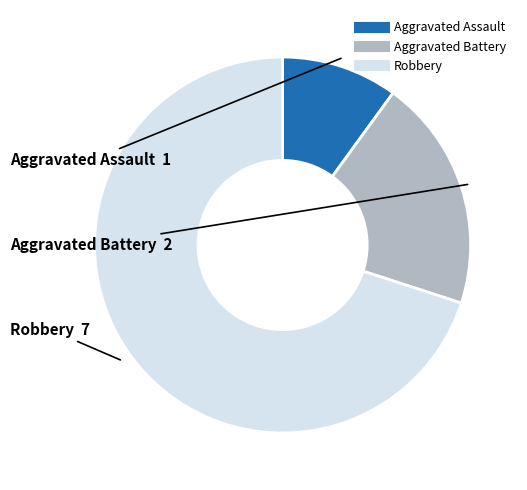

Do Aggravated Battery and Robbery together represent more than half of the pie?

Yes